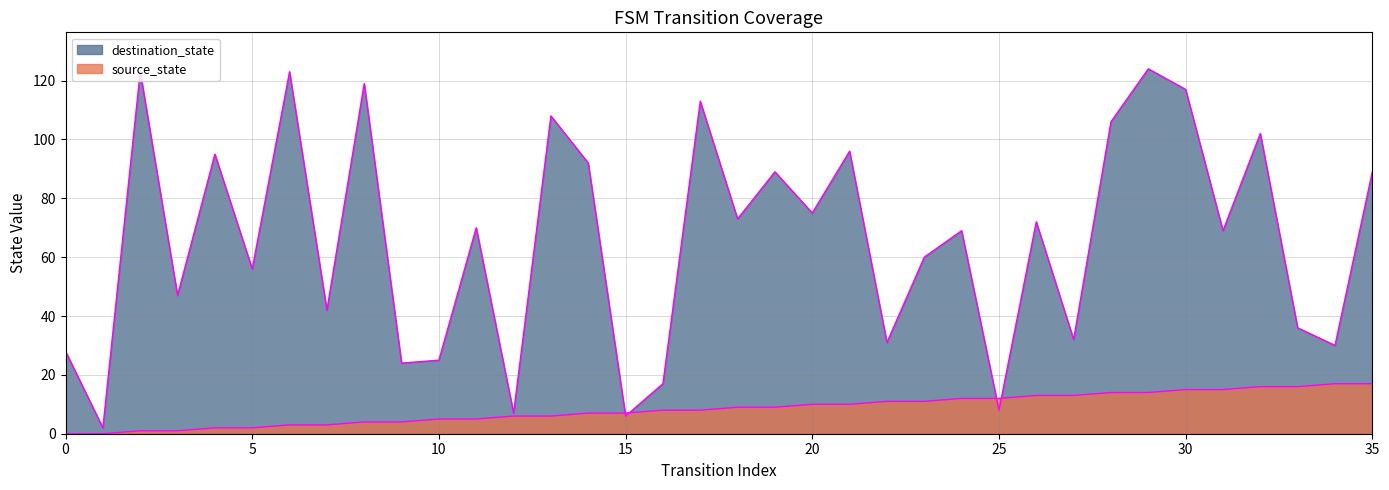

How many intersections are there between destination_state and source_state?

2